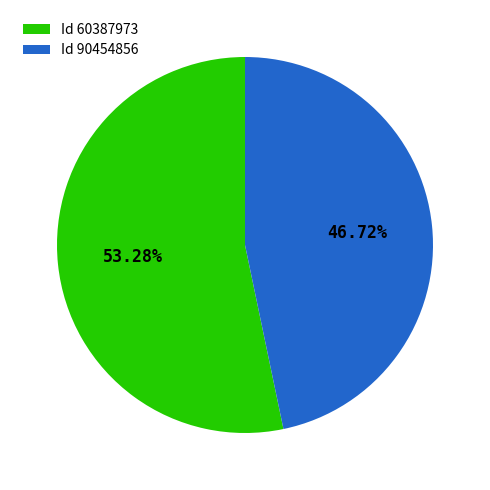

Which category accounts for the majority?

Id 60387973